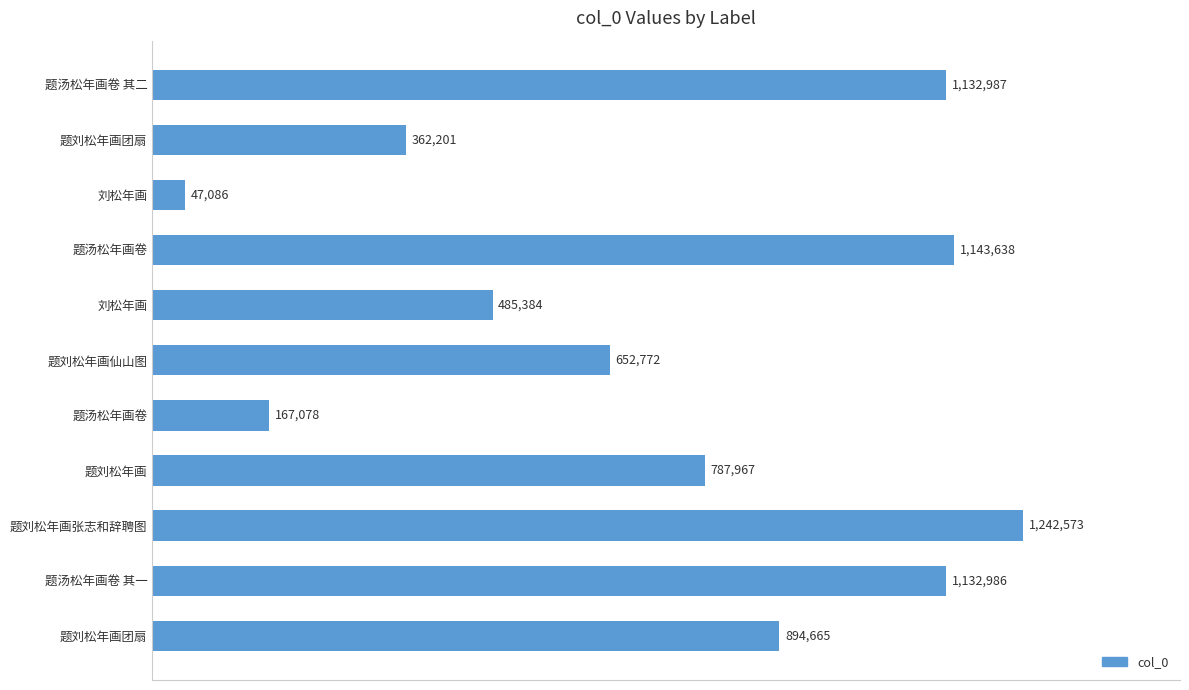

Are the bars horizontal?

Yes